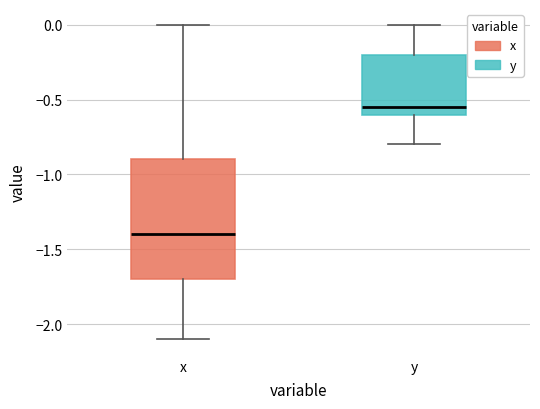

Which box has the highest median line?

y